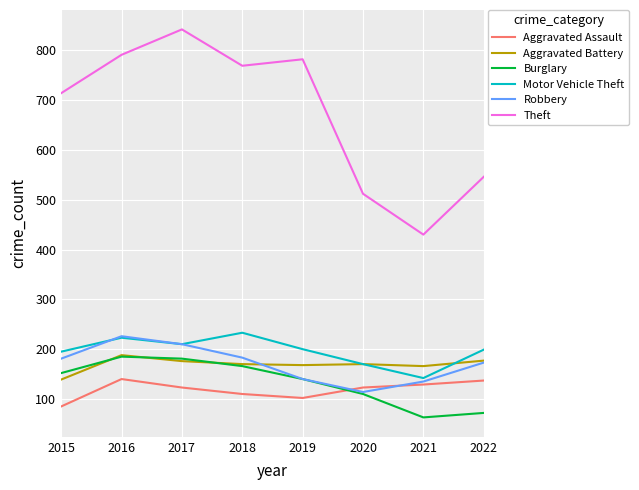

True or false: Burglary and Aggravated Battery cross at least once.

True